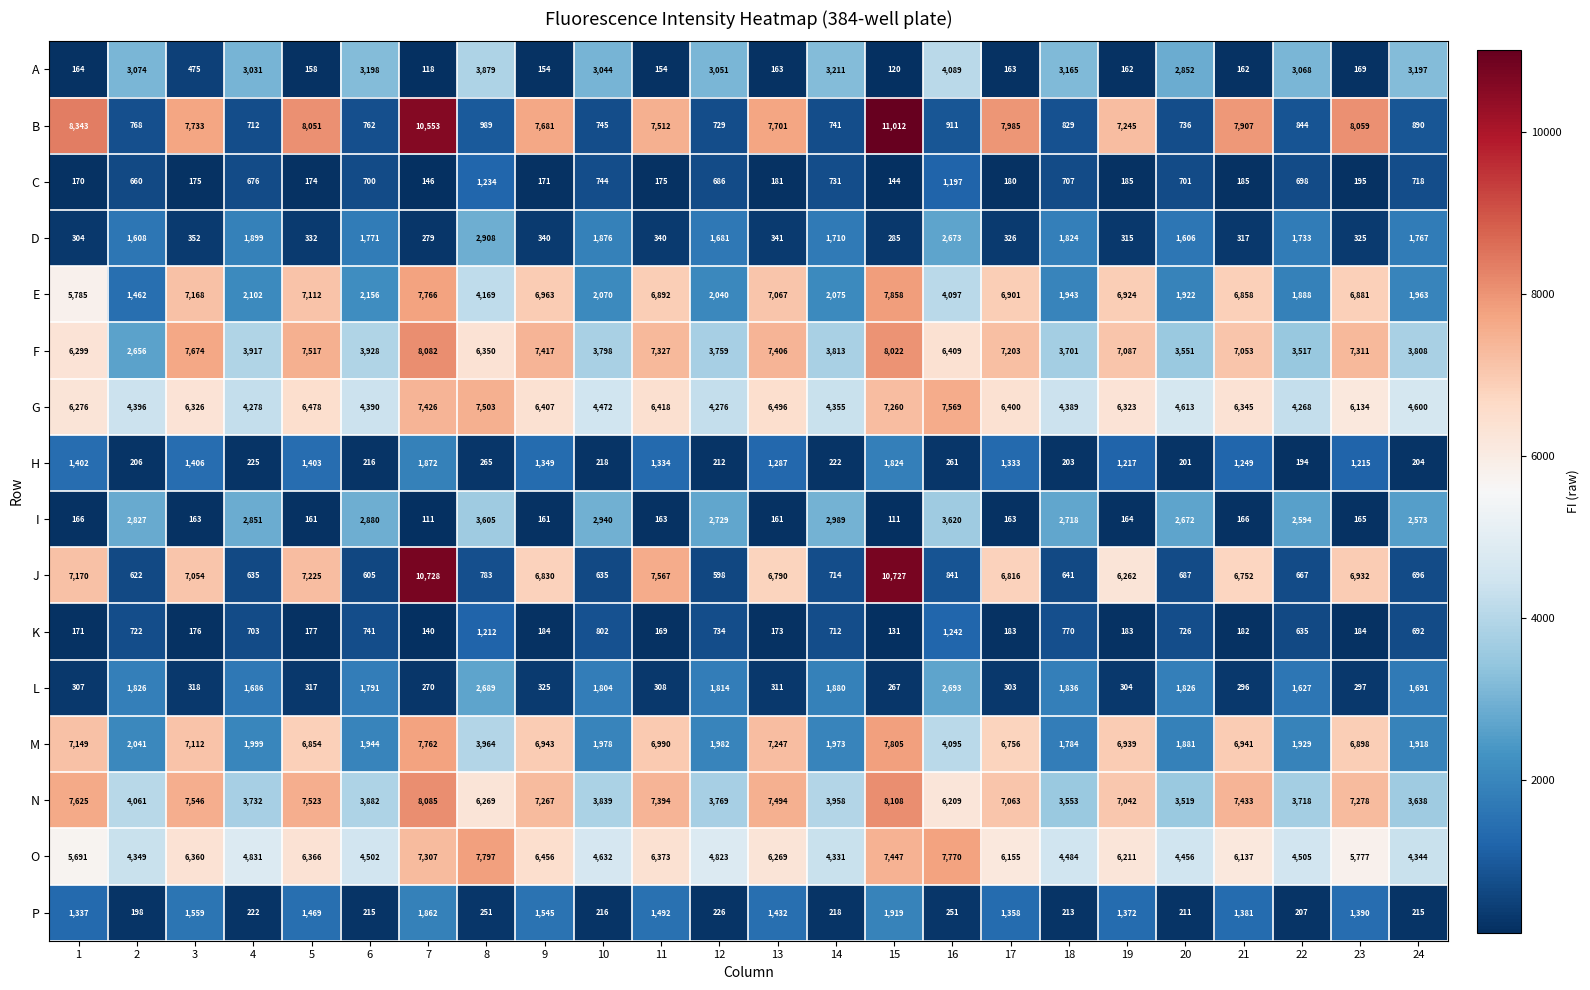

How many categories are shown in the chart?

24